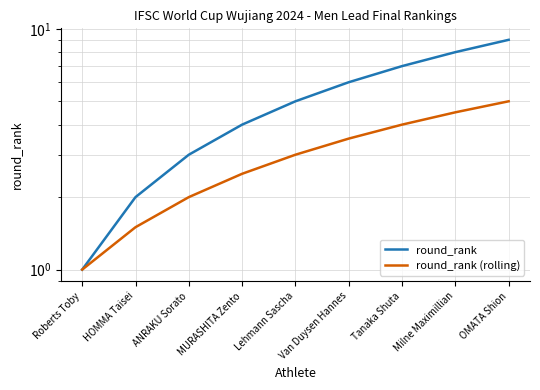

At OMATA Shion, list the series in order from smallest to largest.

round_rank (rolling), round_rank